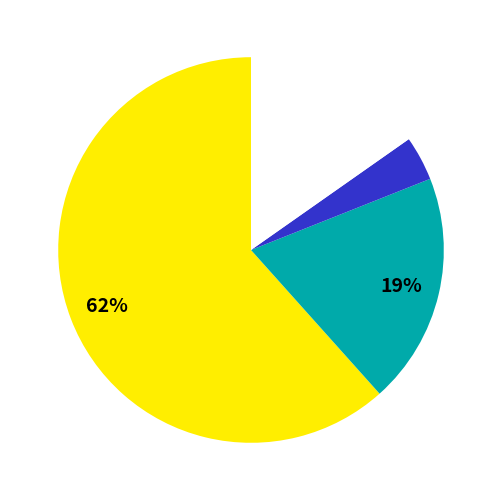

Is there a majority slice in this chart?

Yes